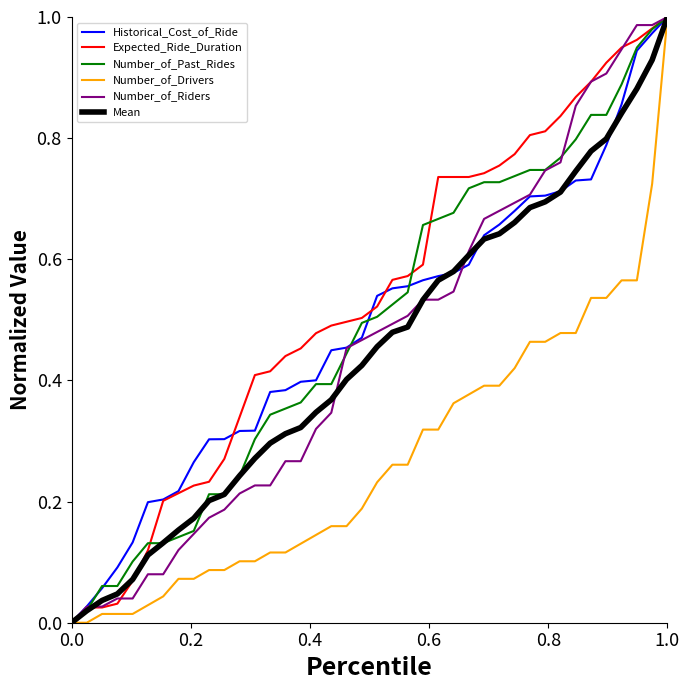

Which series has the largest total across all categories?

Expected_Ride_Duration